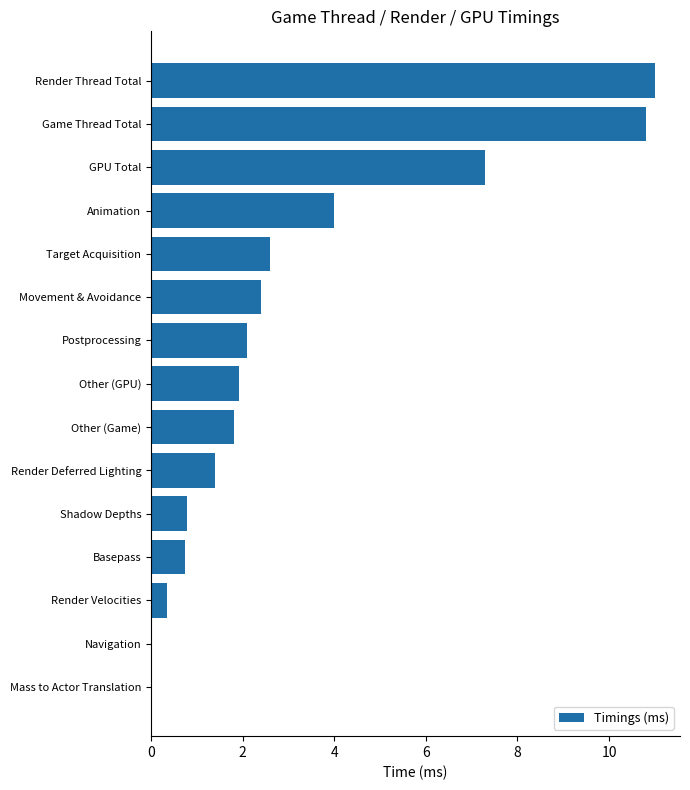

At which label is the value closest to 5?

Animation